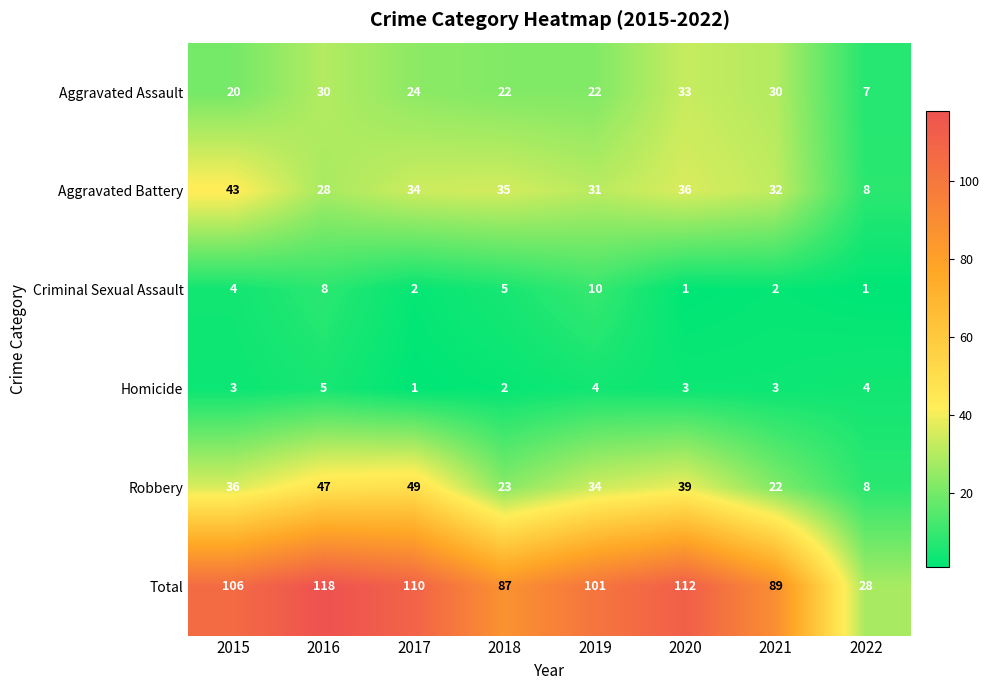

What is the difference between the second highest and minimum values in the Robbery series?

39